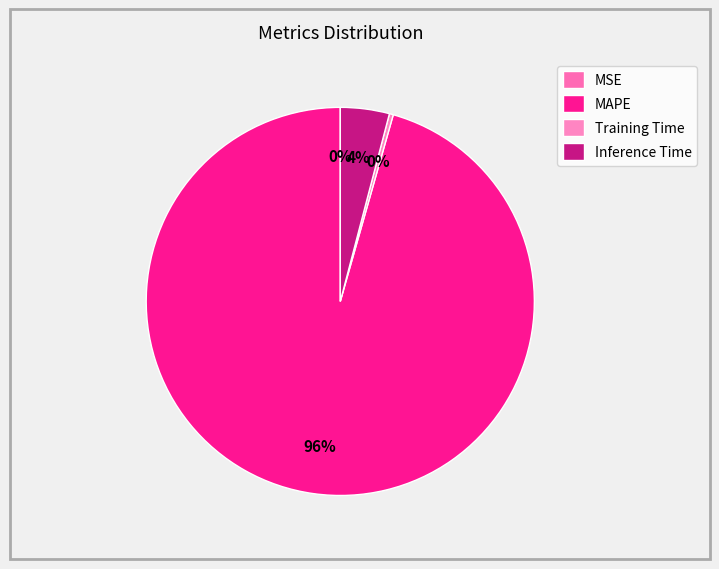

To the nearest percent, what is the difference between the largest and smallest slice percentages?

96%